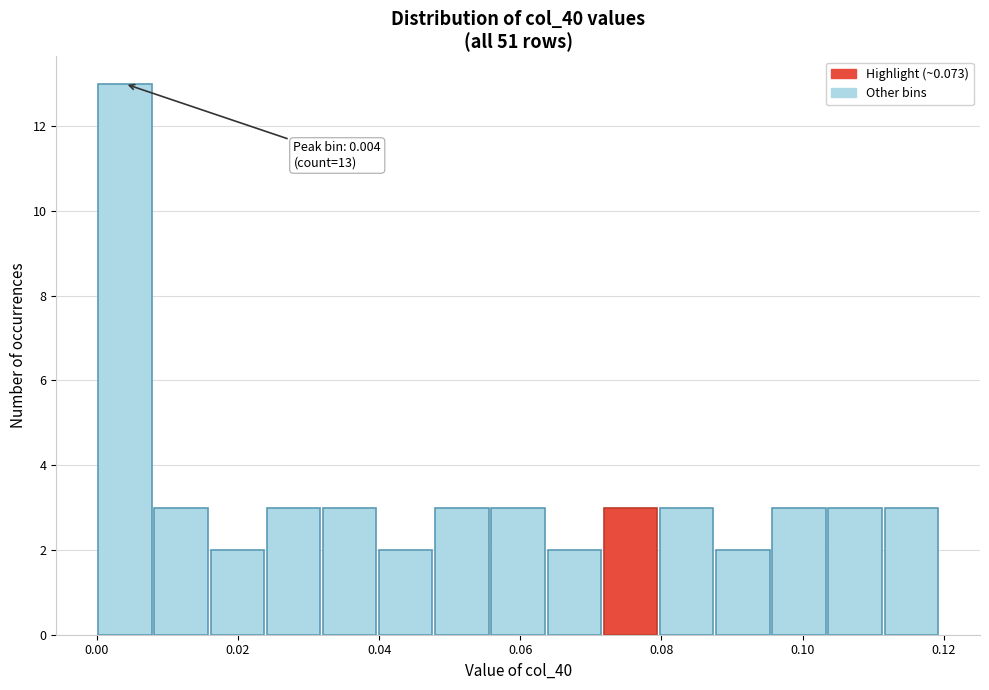

Read against the x-axis, roughly where is the centre of the tallest bar?

0.004